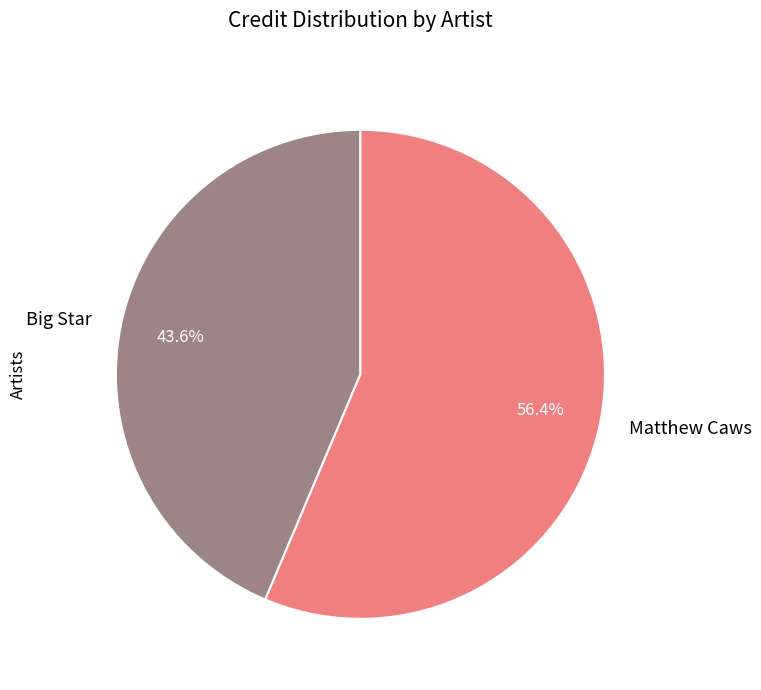

Is it true that Big Star is 44% of the pie?

True